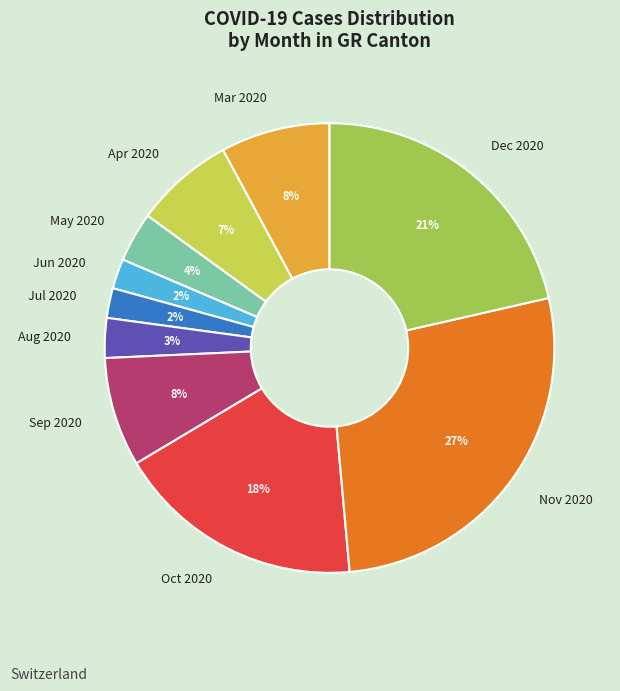

How many segments does this pie chart have?

10